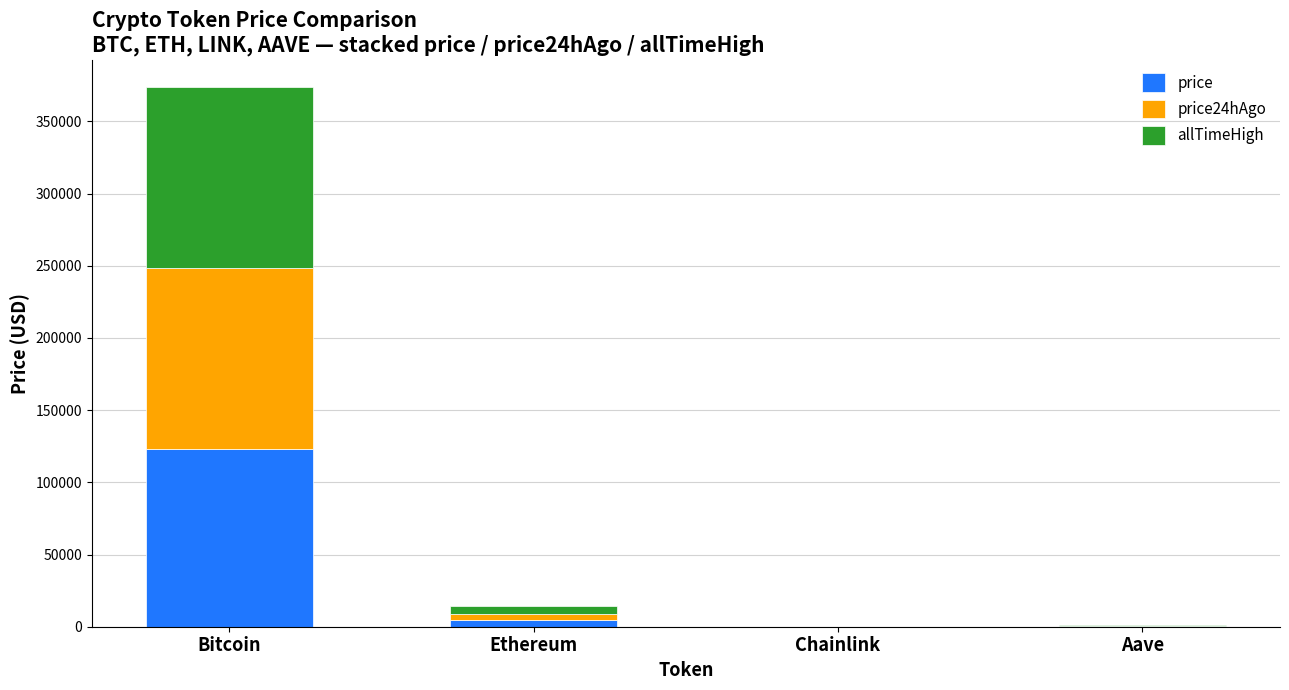

At which category is the sum across all series the highest?

Bitcoin